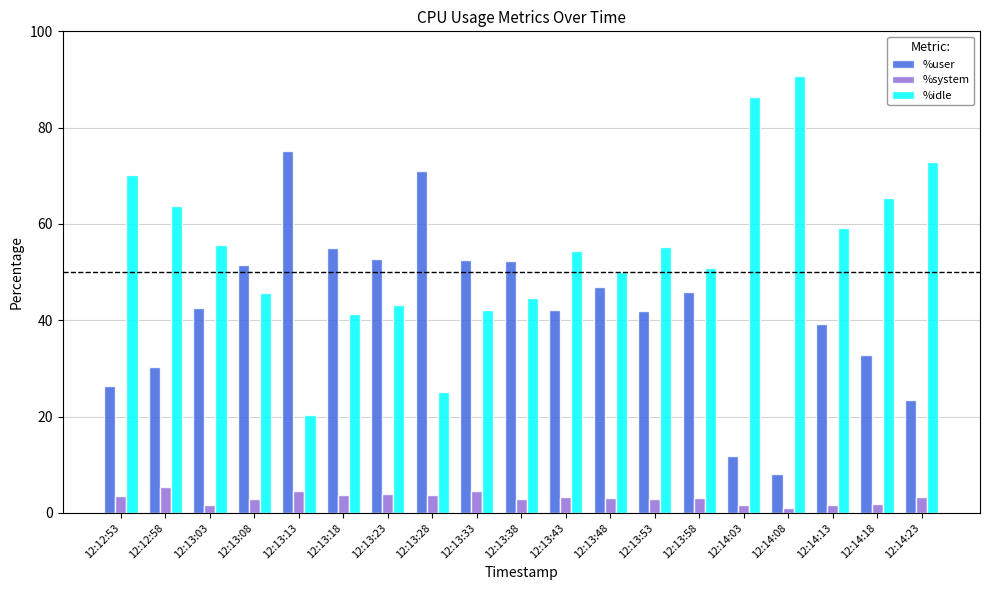

The %system series shows 2.9 at 12:13:53. True or false?

True